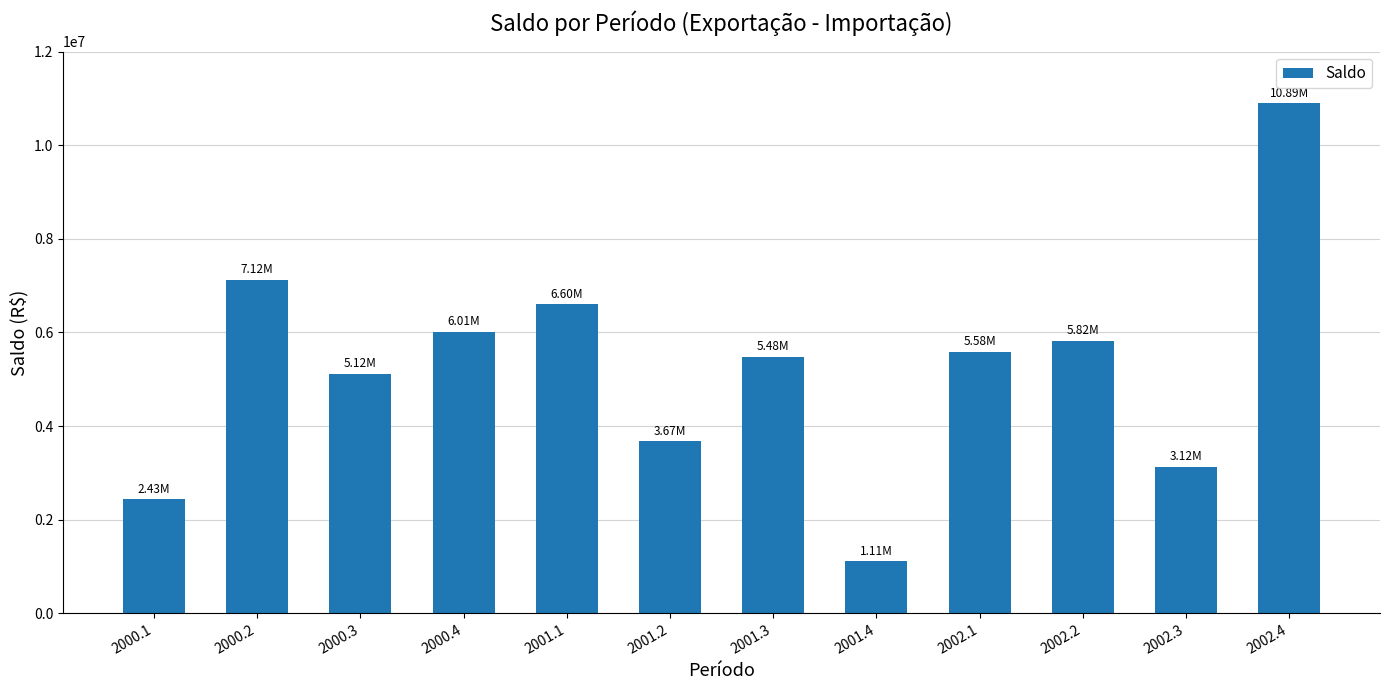

Rank the categories by value from lowest to highest.

2001.4, 2000.1, 2002.3, 2001.2, 2000.3, 2001.3, 2002.1, 2002.2, 2000.4, 2001.1, 2000.2, 2002.4